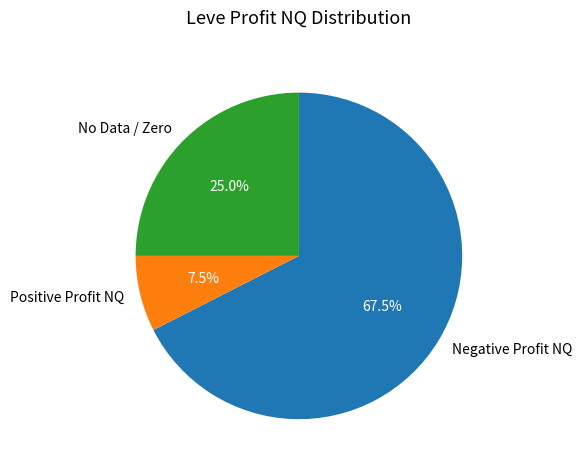

Approximately how many times larger is the value at No Data / Zero compared to Negative Profit NQ?

0.4